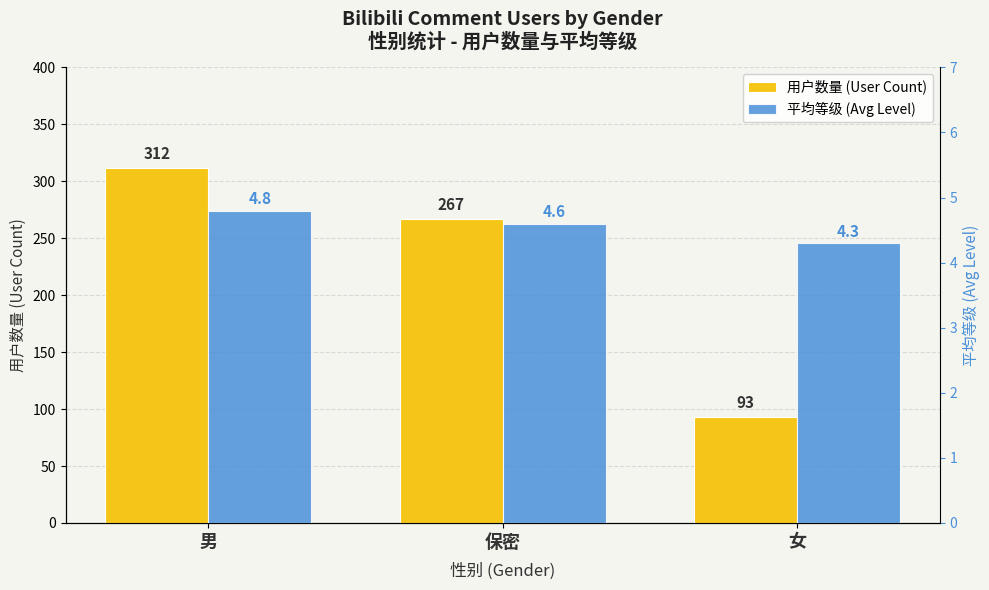

How many bars are there in each group?

2